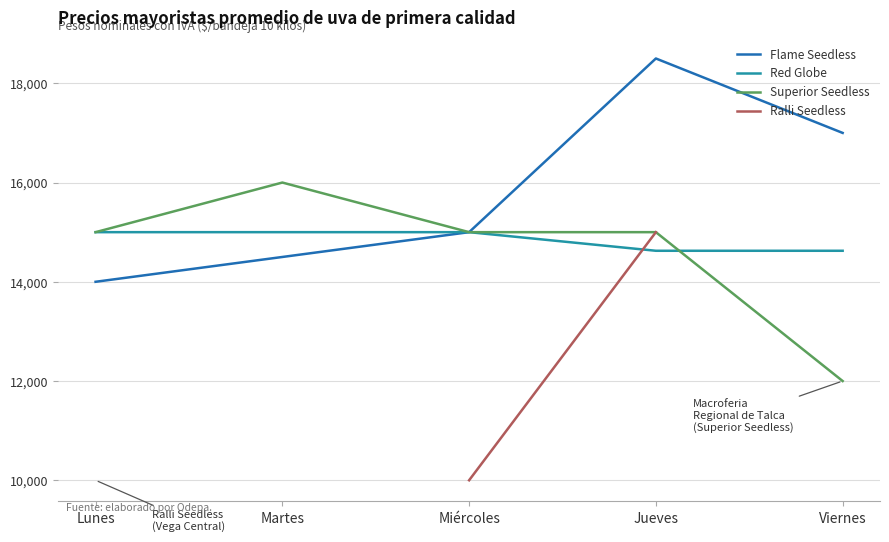

Count the Flame Seedless values in the range 14500 to 17000.

3